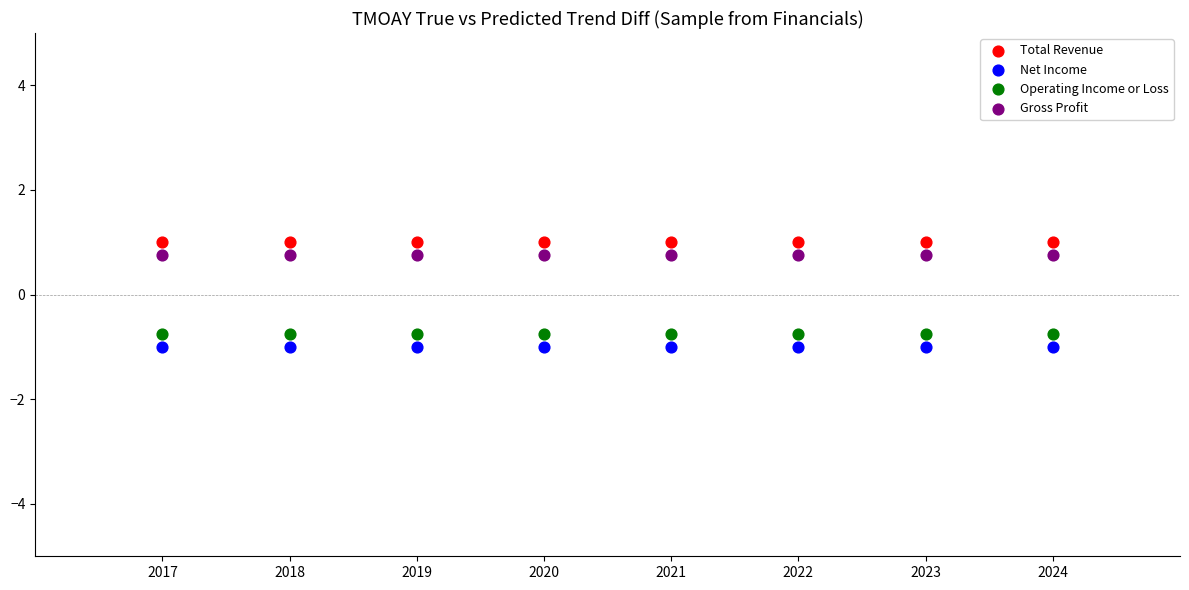

How many points are shown in the scatter plot?

32